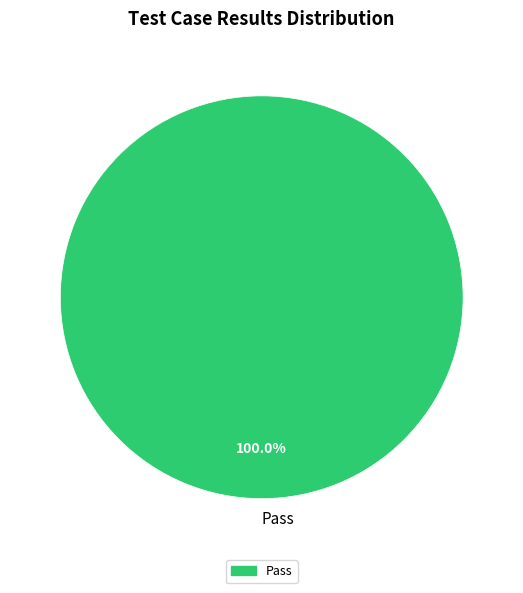

Which slice represents more than half of the pie?

Pass